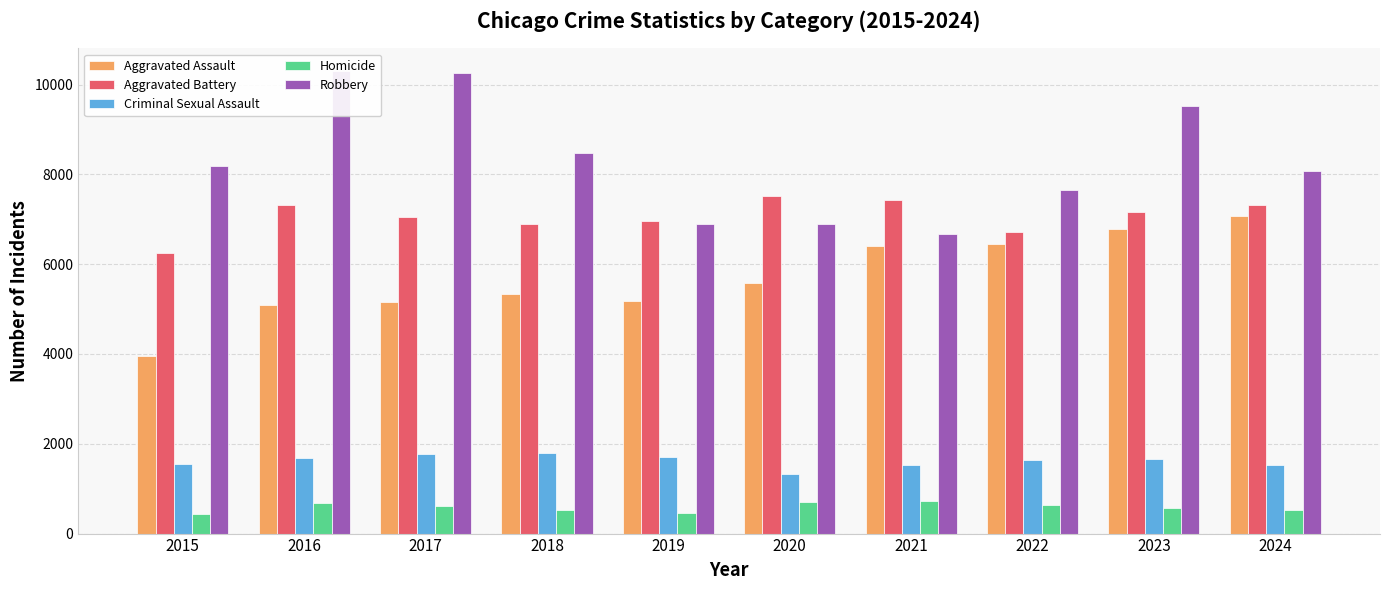

What is the minimum value for Aggravated Battery?

6247